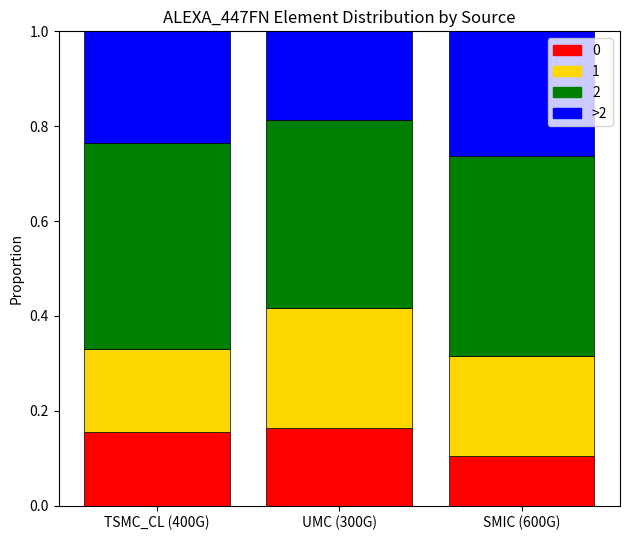

What is the total value across all series at TSMC_CL (400G)?

1.0